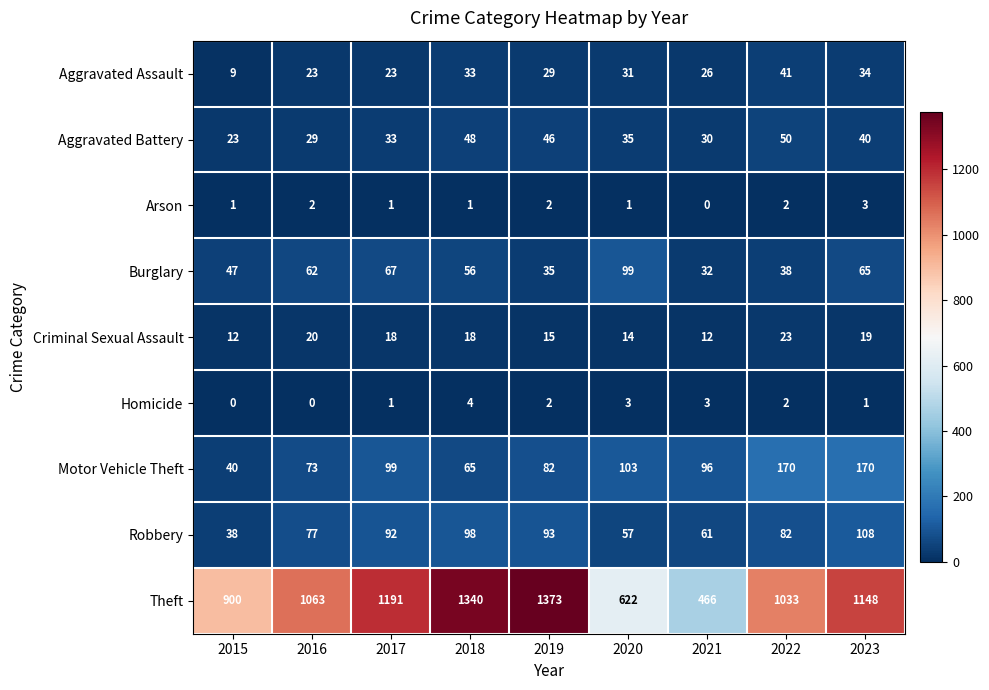

List the series in order of their peak value, highest first.

Theft, Motor Vehicle Theft, Robbery, Burglary, Aggravated Battery, Aggravated Assault, Criminal Sexual Assault, Homicide, Arson